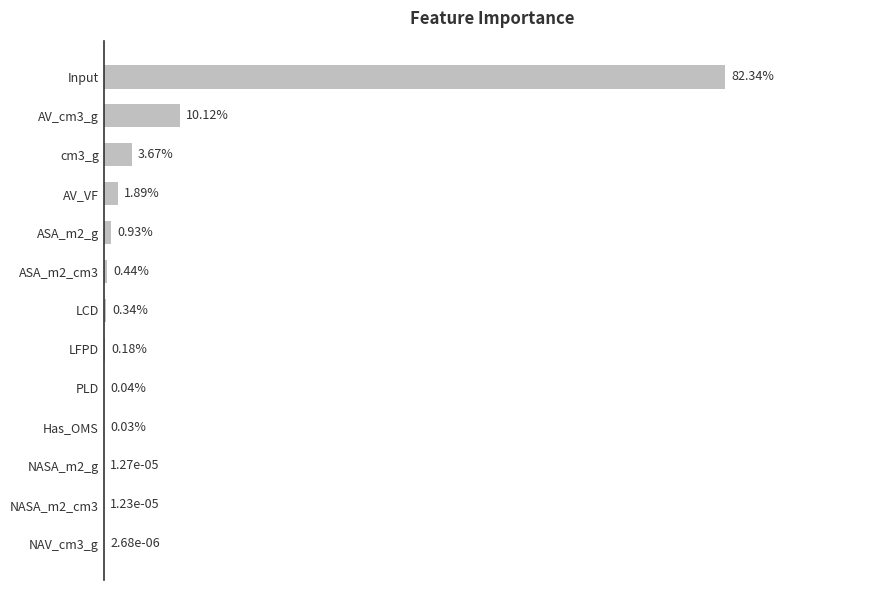

What is the maximum value shown in the chart?

0.8